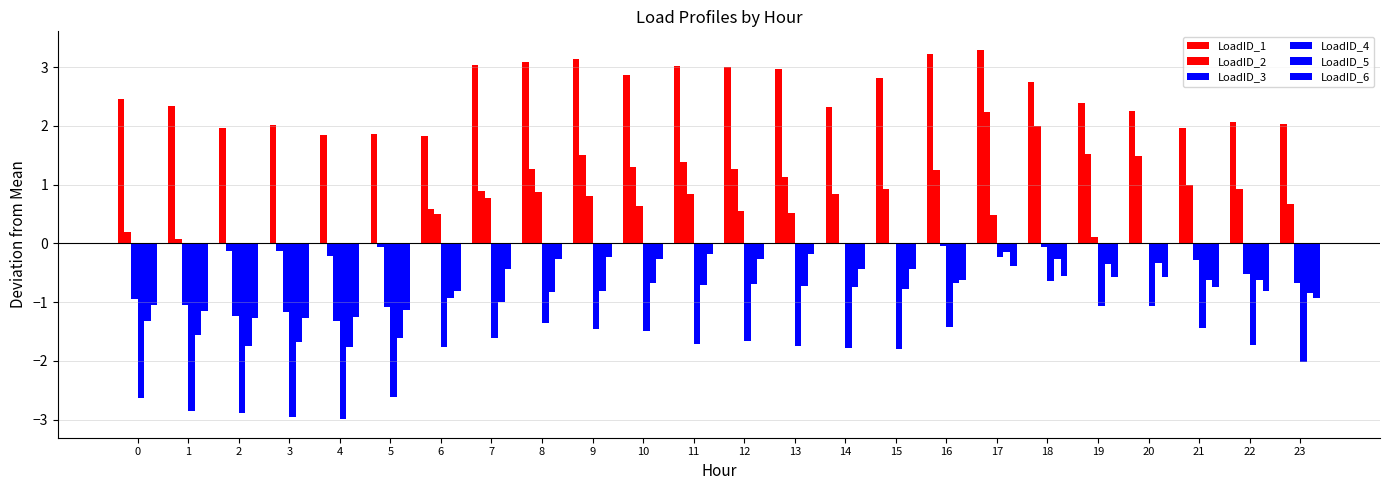

What is the value of the LoadID_4 bar at the 9th from the left?

-1.3